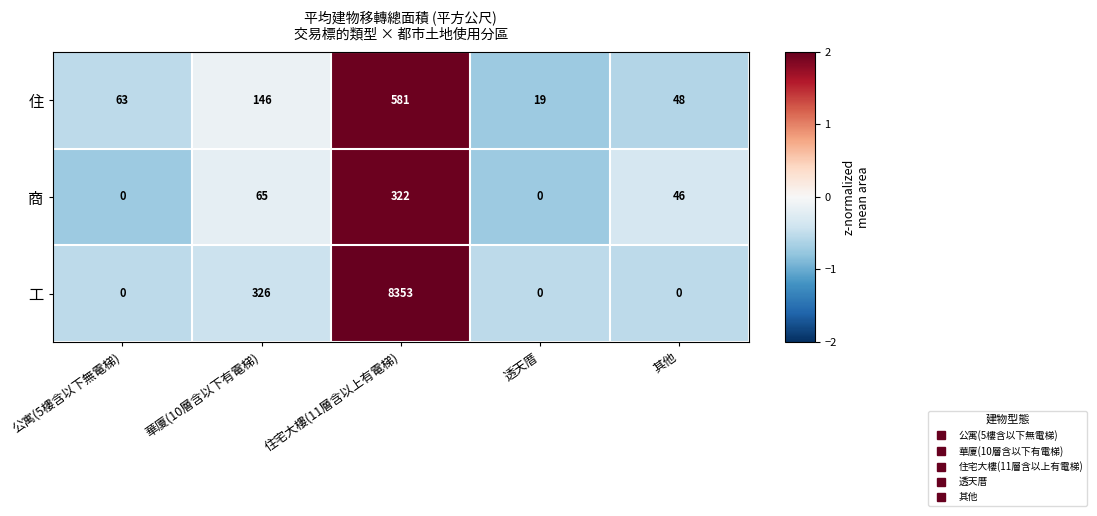

Reading right to left, what are all the values shown in this chart?

住: 48	19	581	146	63
商: 46	0	322	65	0
工: 0	0	8353	326	0